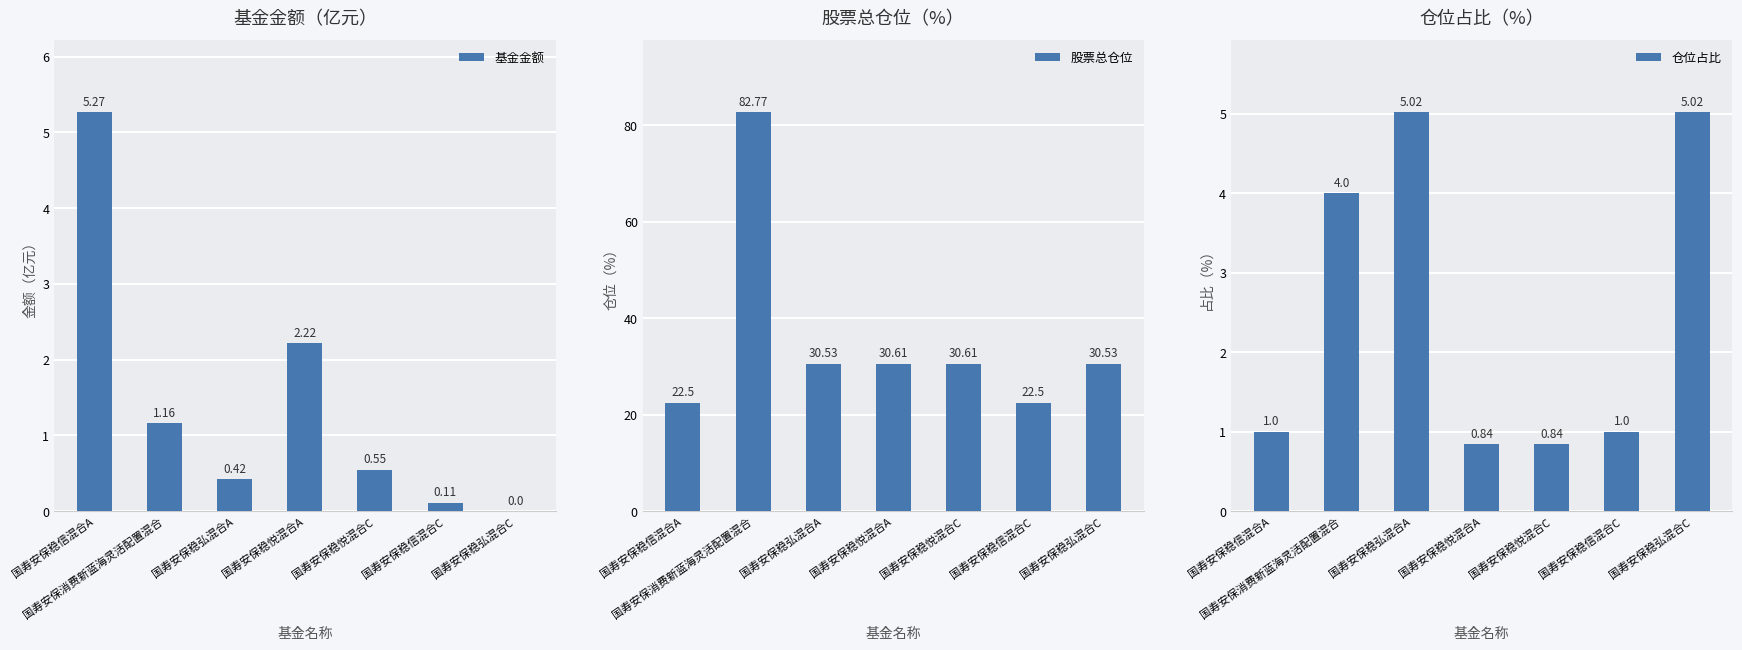

The value of 基金金额 at 国寿安保稳信混合A is 1.5. True or false?

False